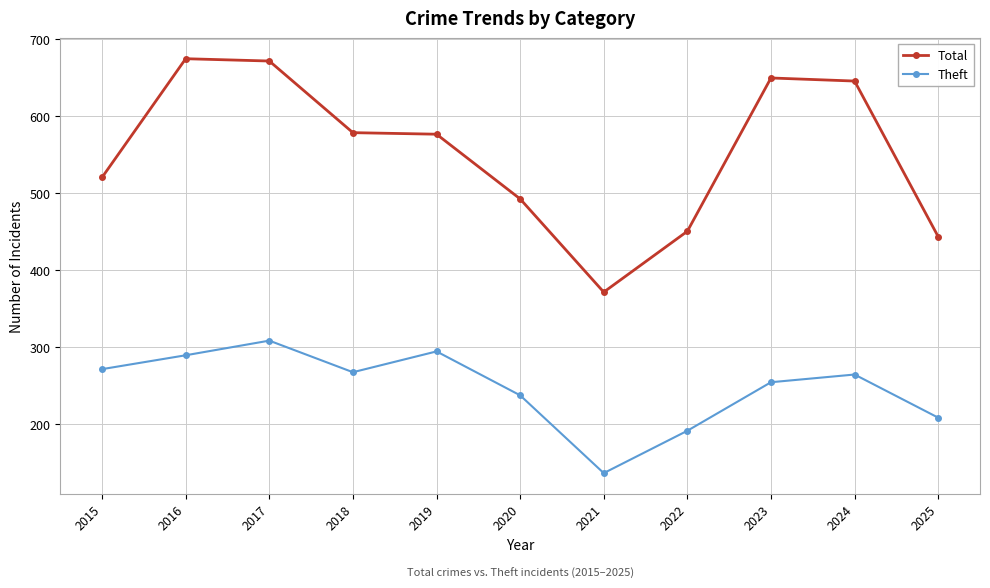

What is the spread (max minus min) of values at 2015?

249